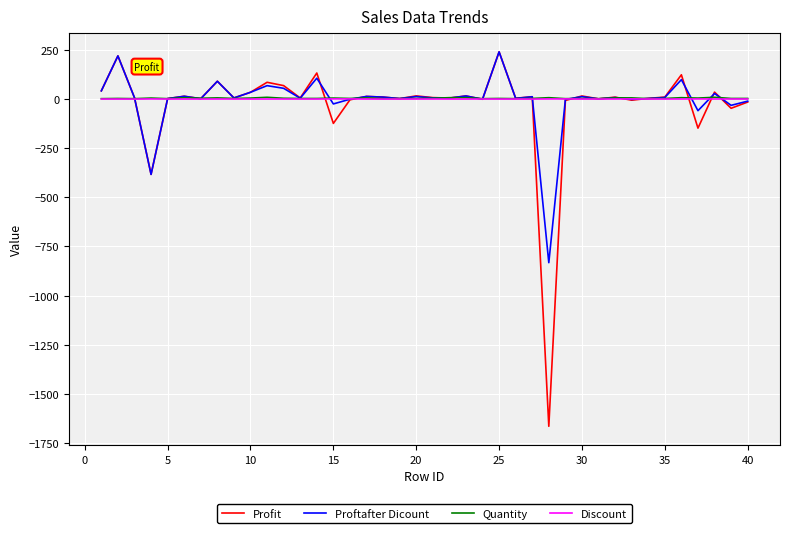

What is the smallest value displayed?

-1665.1